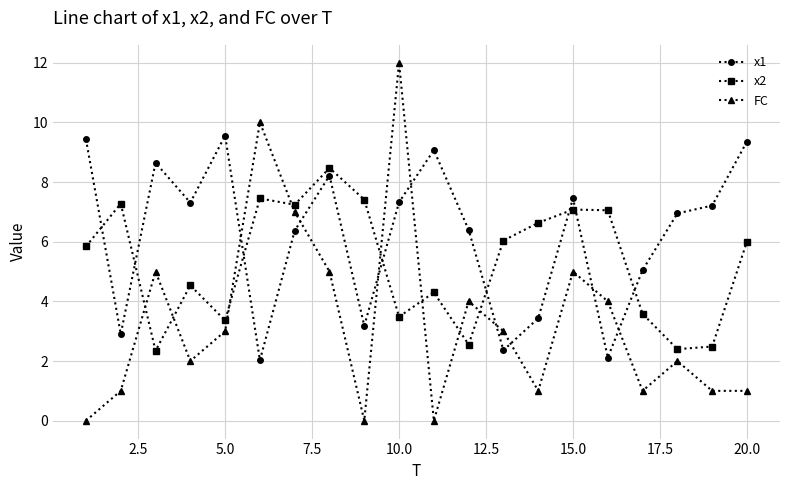

Which series ends up on top after the final intersection of x1 and FC?

x1